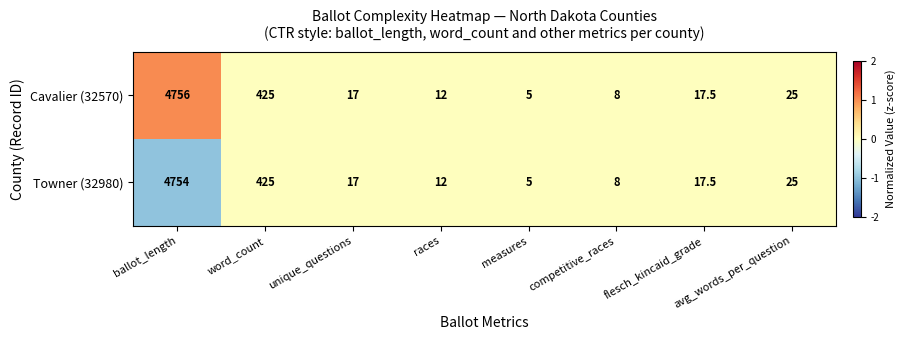

What is the sum of all Towner (32980) values?

5263.5